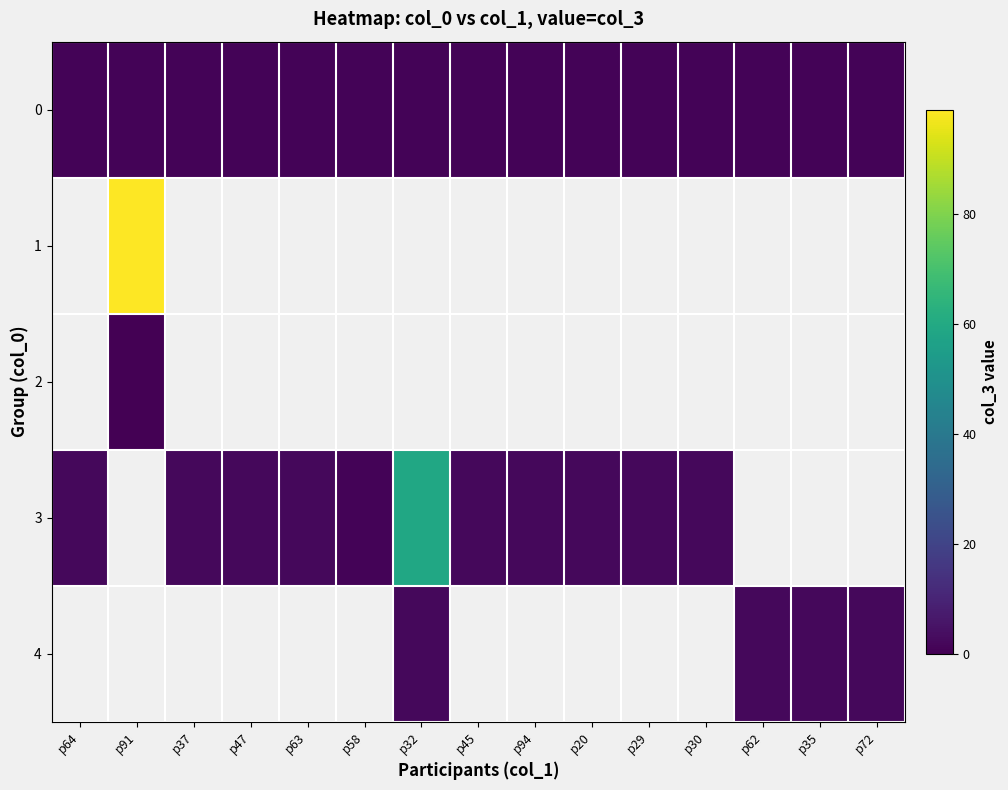

Is the value of 3 at p45 greater than the value of 1 at p45?

No